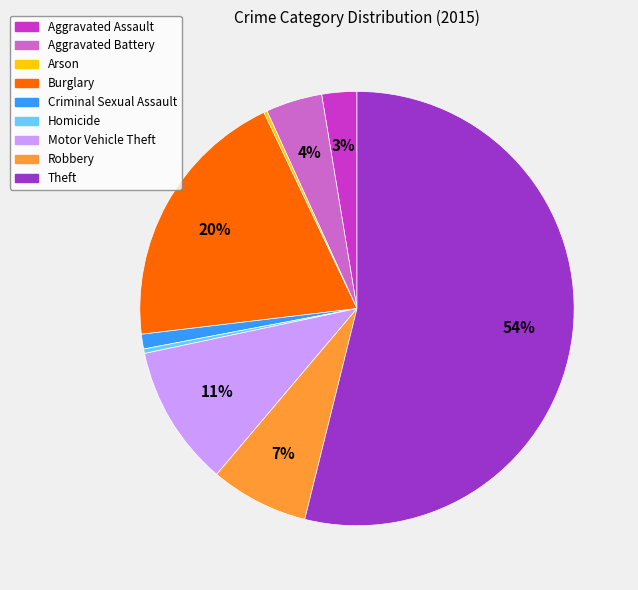

Combined, do Motor Vehicle Theft and Burglary account for over 50%?

No